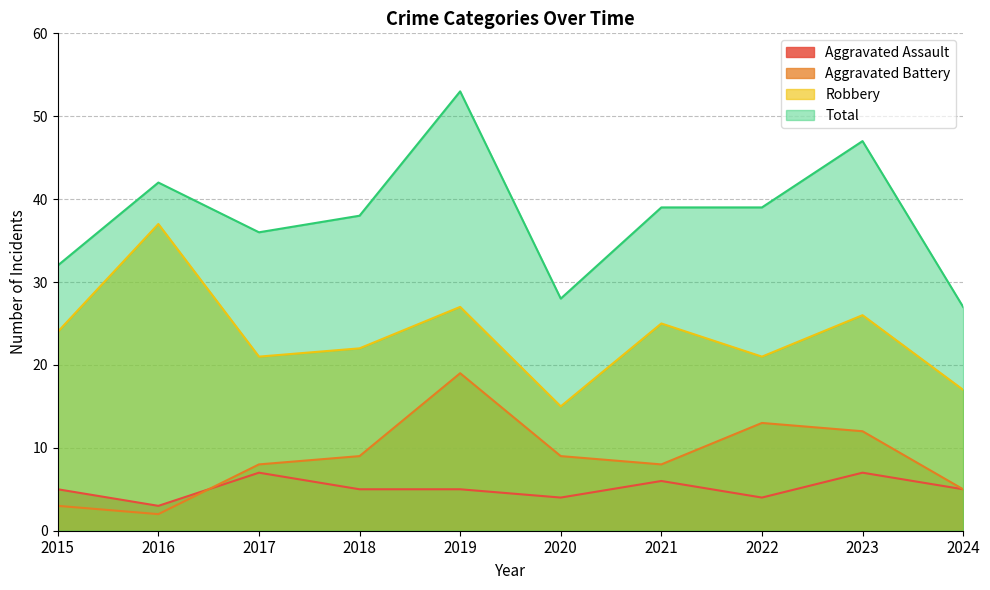

True or false: Robbery and Aggravated Battery cross at least once.

False